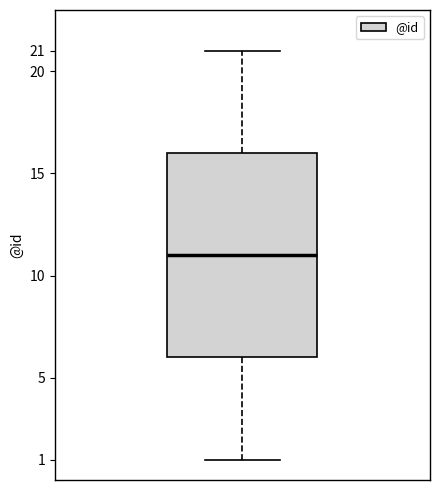

Read this box plot against the y-axis: the position of the median line, the range covered by the box, and the ends of both whiskers. The values are not printed on the chart, so give them approximately, as read against the axis.

median 11, box 6 to 16, whiskers 1 to 21